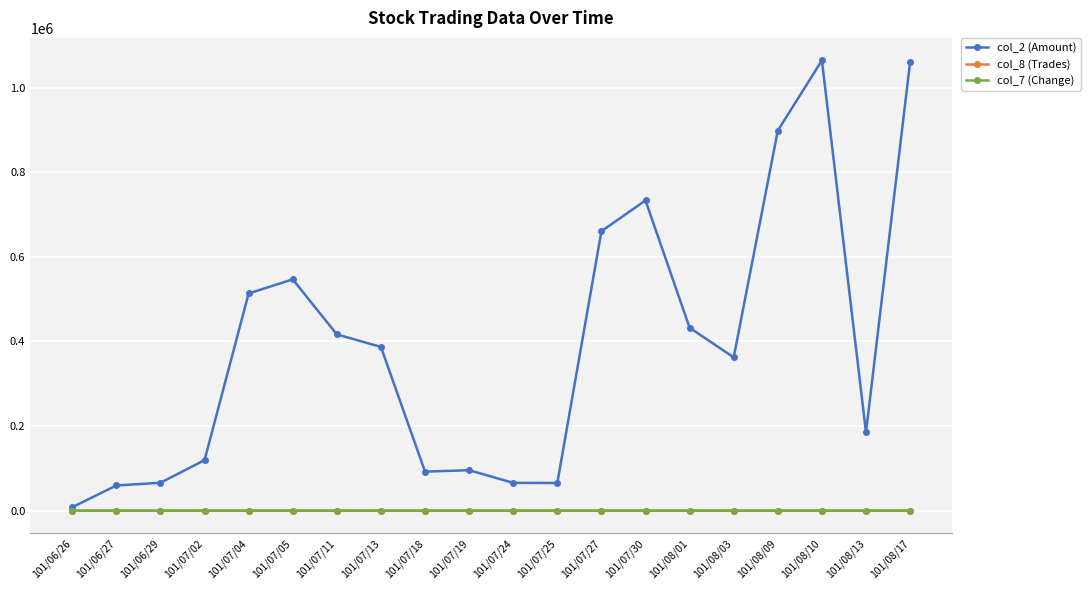

True or false: col_2 (Amount) has a value of 529077.2 at 101/08/03.

False